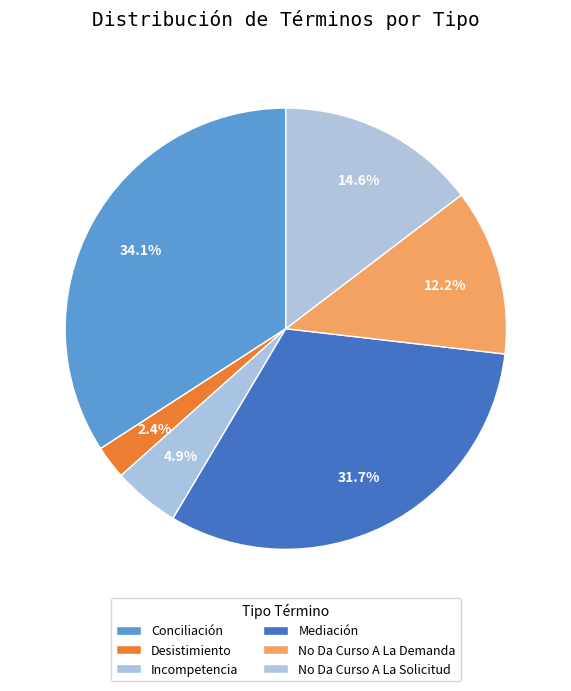

Which slice is the smallest?

Desistimiento